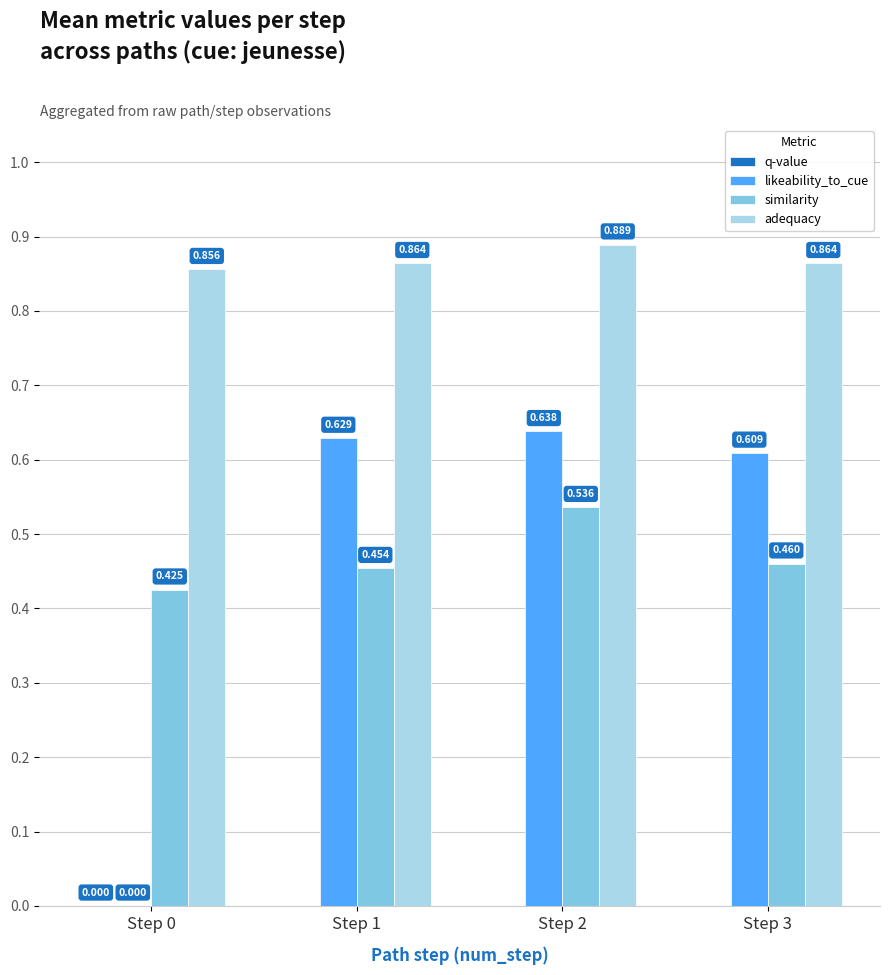

Count the likeability_to_cue values in the range 0 to 1.

4